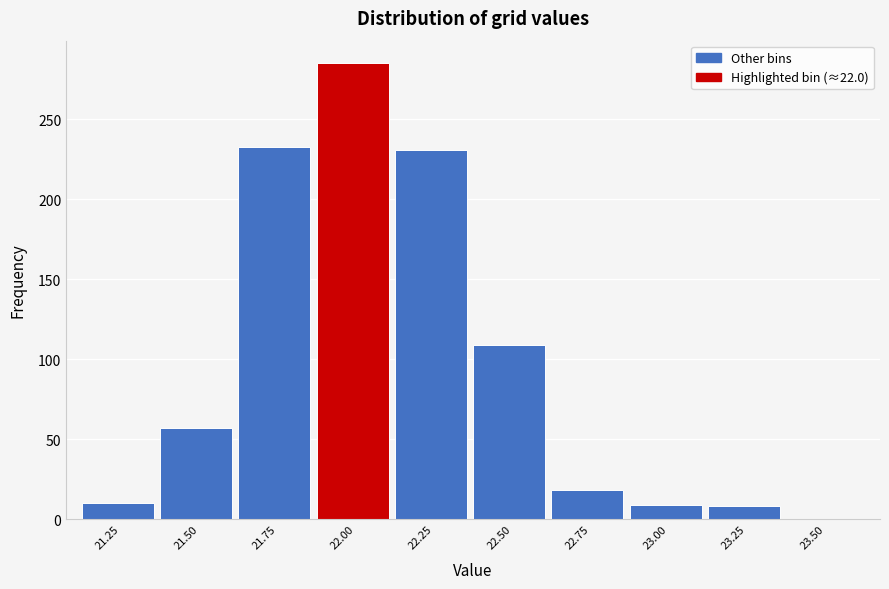

Read the value at 22.25.

231